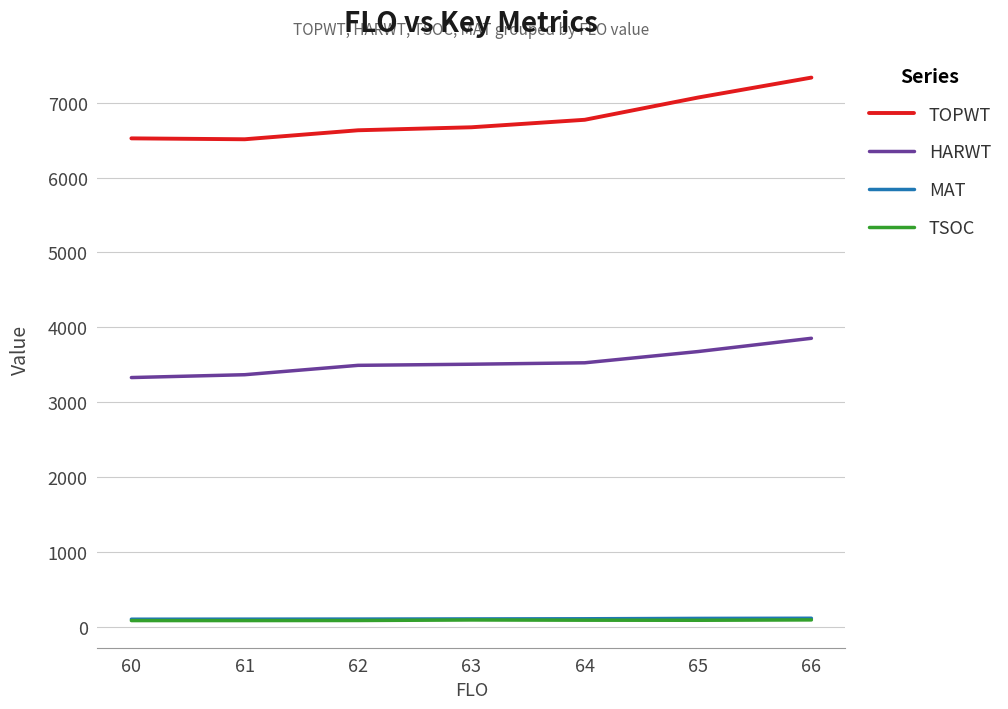

Which series has the largest total across all categories?

TOPWT